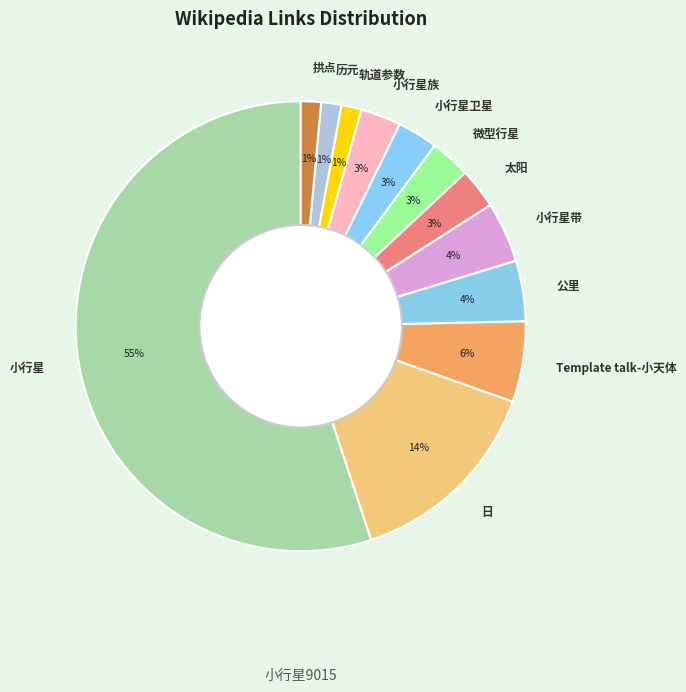

Is the sum of 拱点 and 小行星族 greater than half?

No